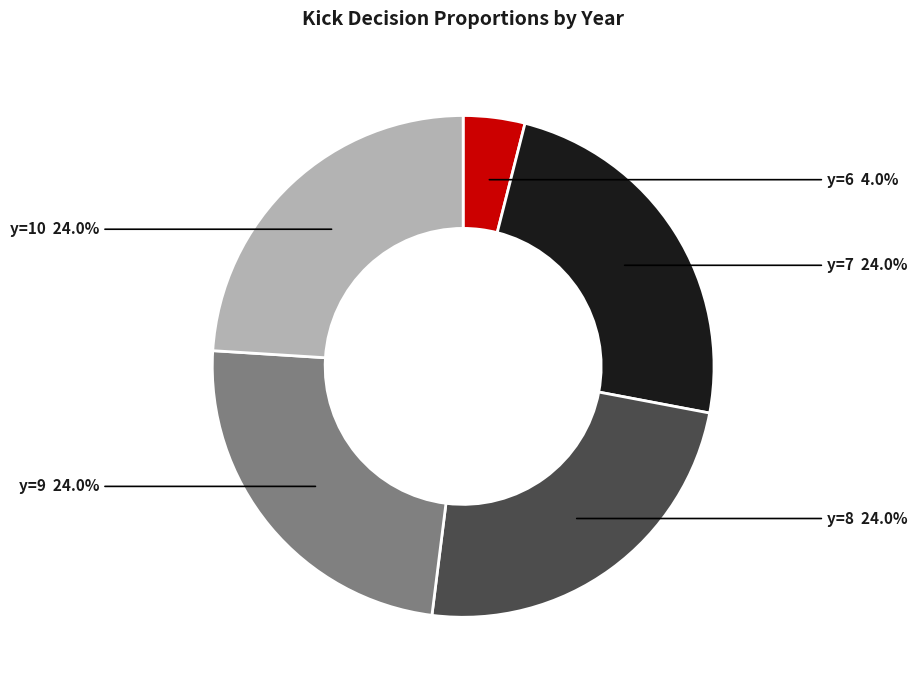

To the nearest percent, what portion does y=10 represent?

24%